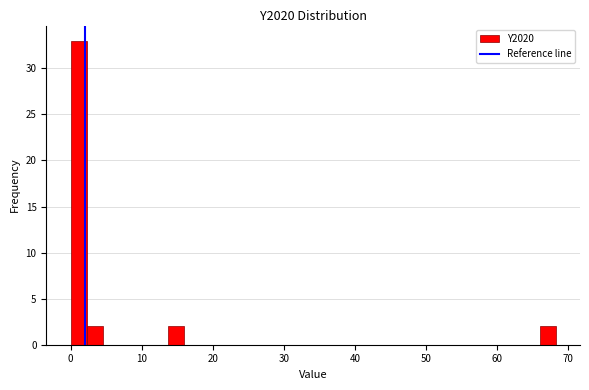

Read against the x-axis, roughly where is the centre of the tallest bar?

1